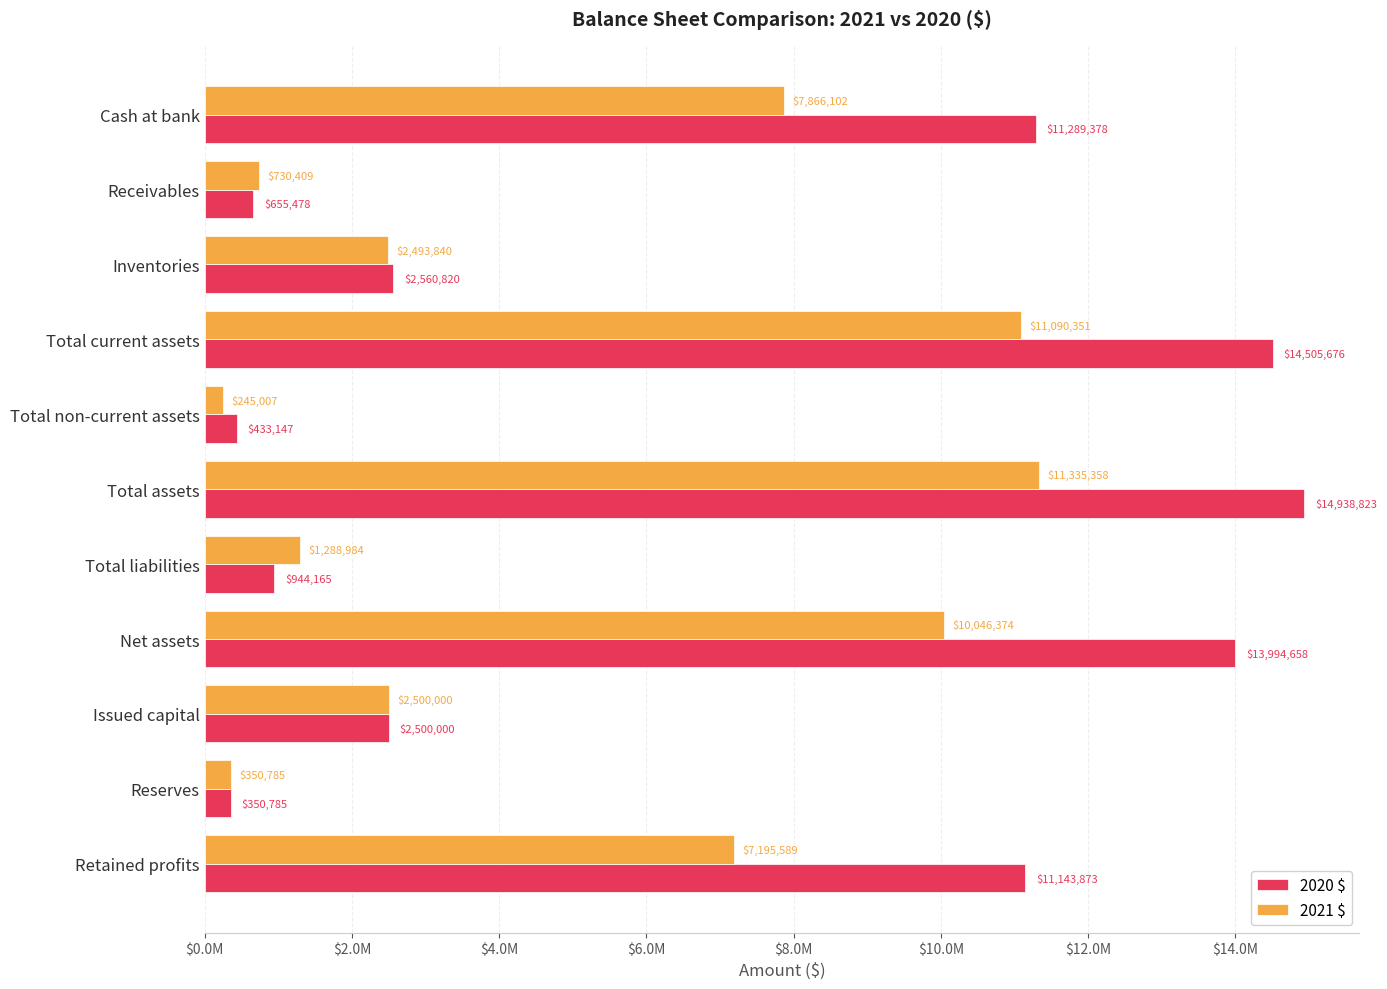

What is the minimum value shown in the chart?

245007